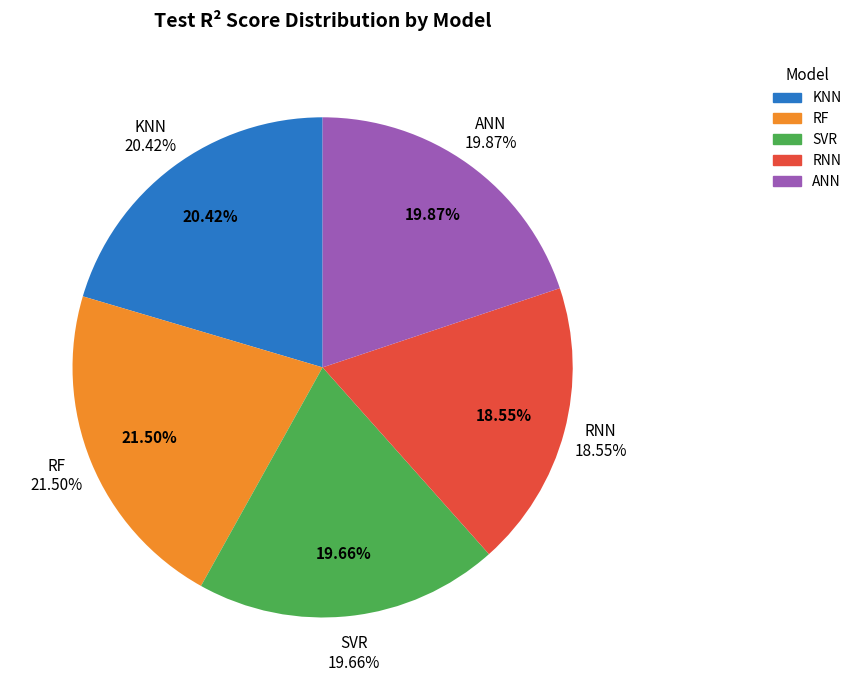

Rank the categories by value from highest to lowest.

RF, KNN, ANN, SVR, RNN